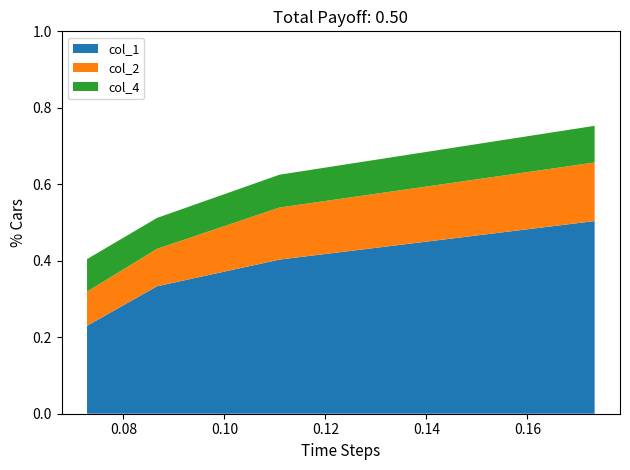

What is the highest value of the col_1 series?

0.5